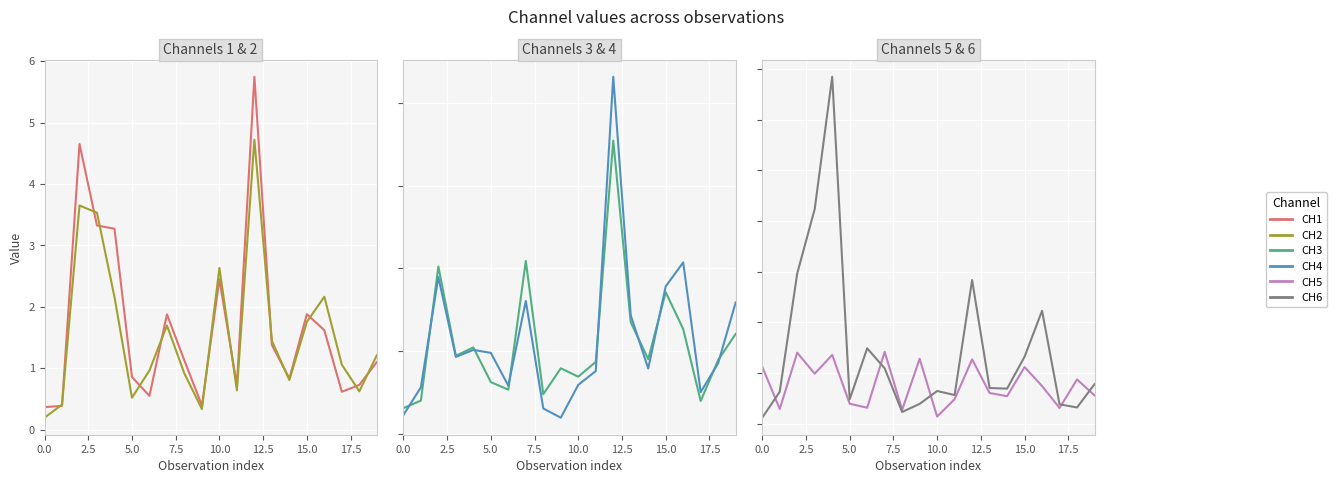

True or false: CH2 and CH5 intersect in this chart.

True